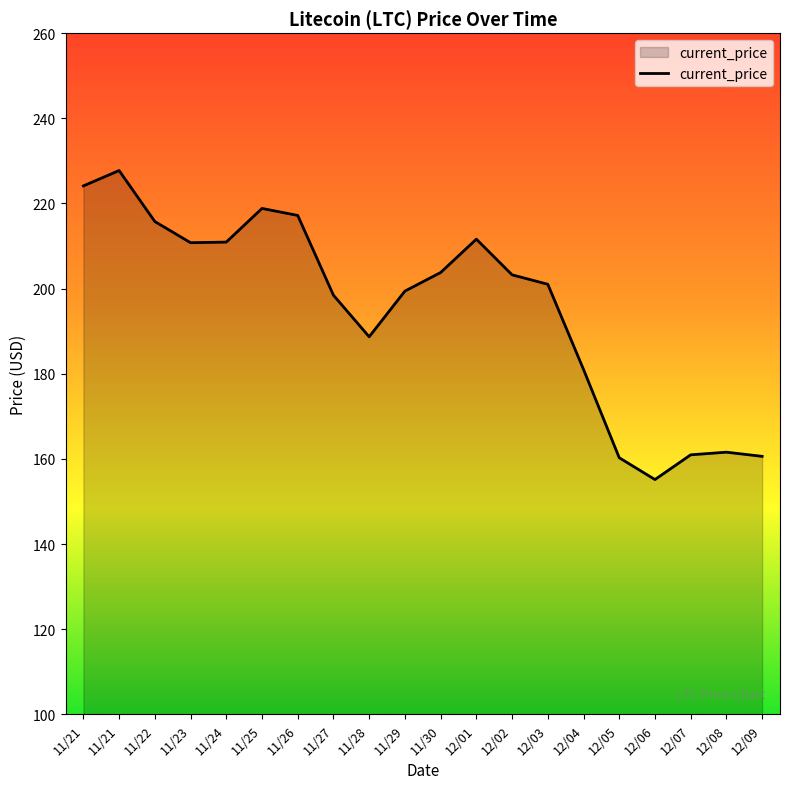

What is the greatest value displayed?

227.7